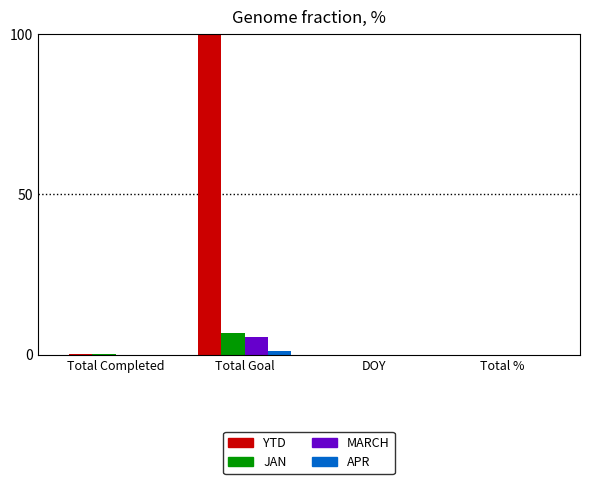

True or false: YTD has a value of 100.0 at Total Goal.

True